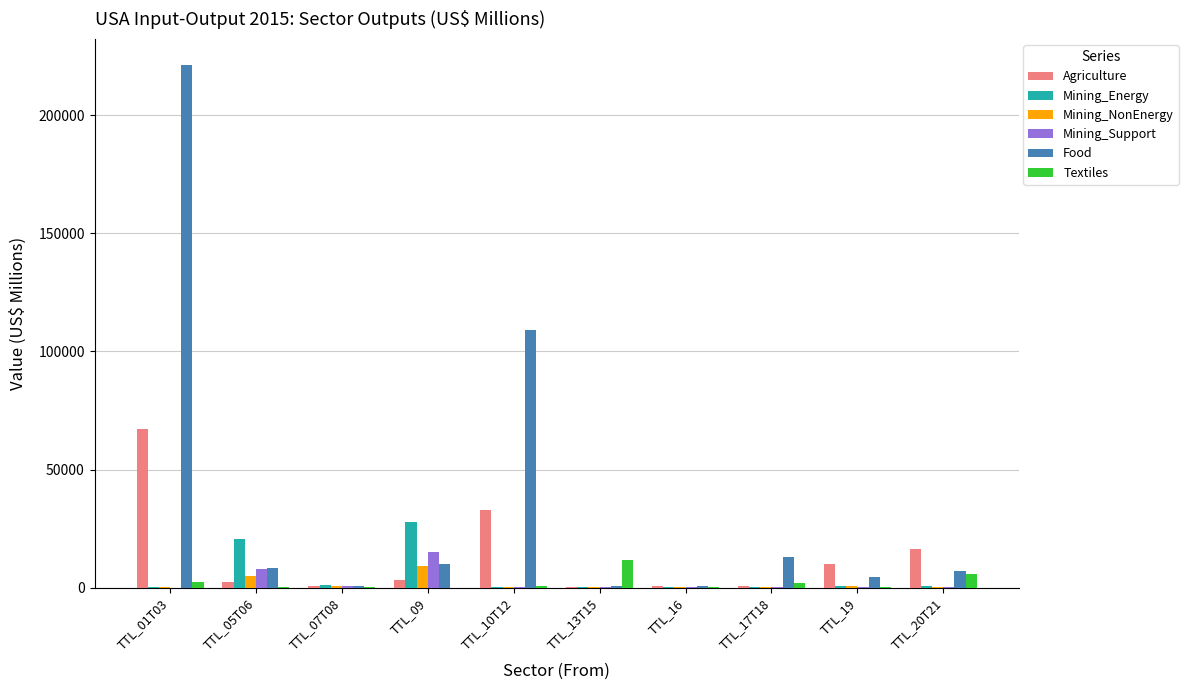

At which category is the sum across all series the highest?

TTL_01T03